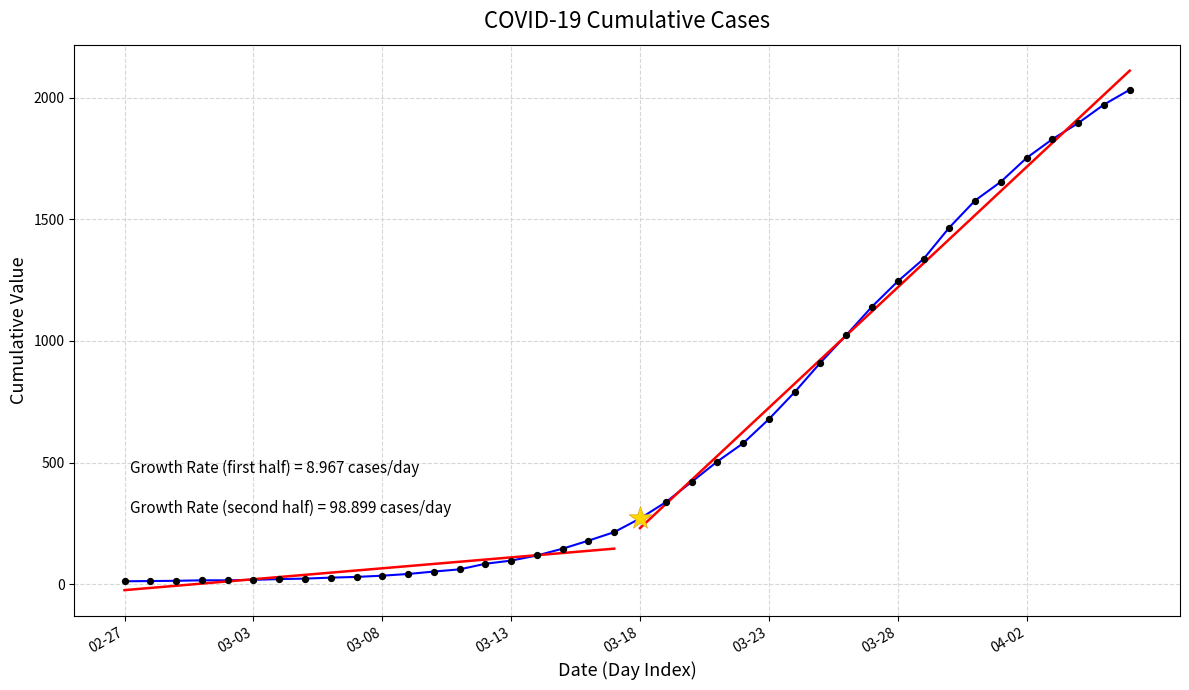

What is the change in value from 30 to 32?

+221